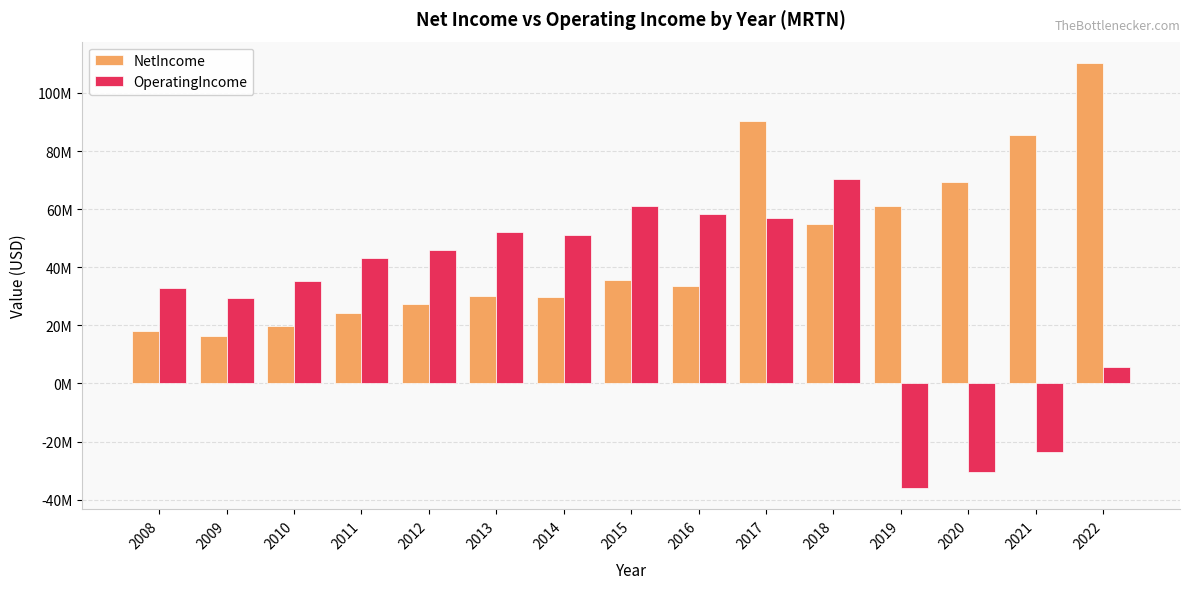

Are the bars grouped side by side (vs. stacked)?

Yes